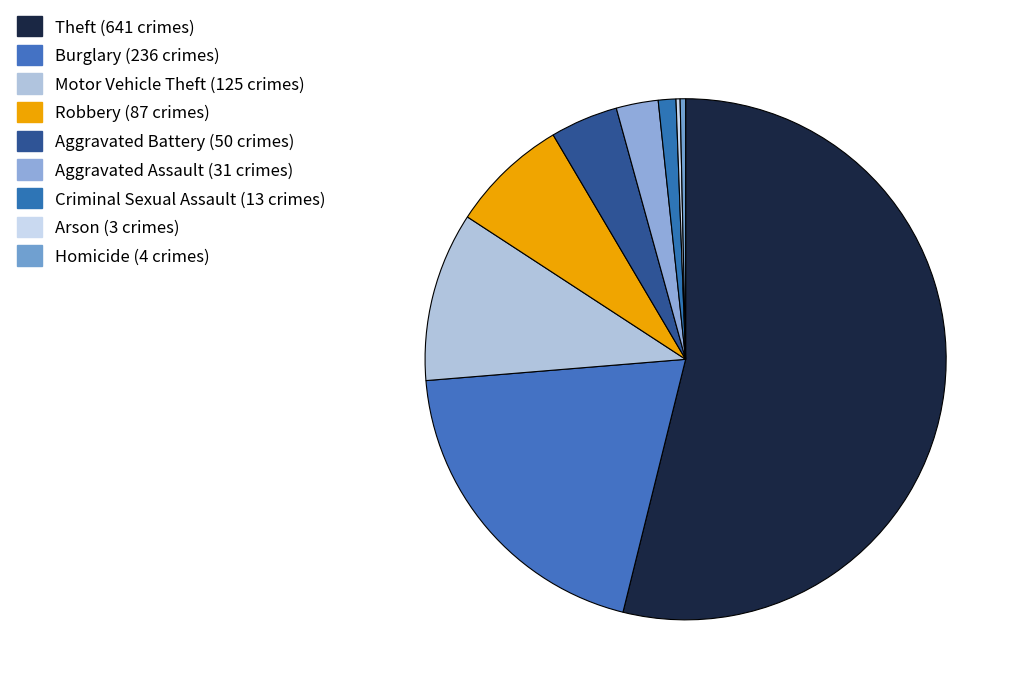

What is the ratio of the value at Theft to the value at Motor Vehicle Theft?

5.1